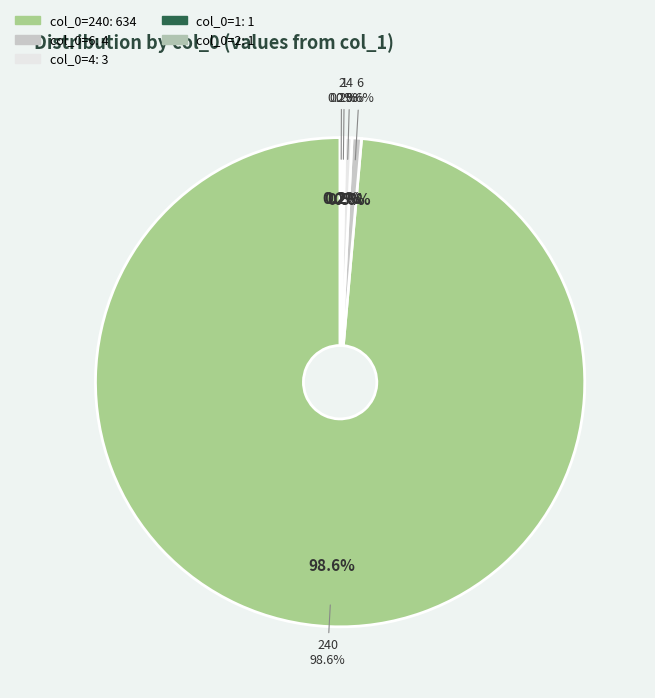

Is it true that 6 is 11% of the pie?

False